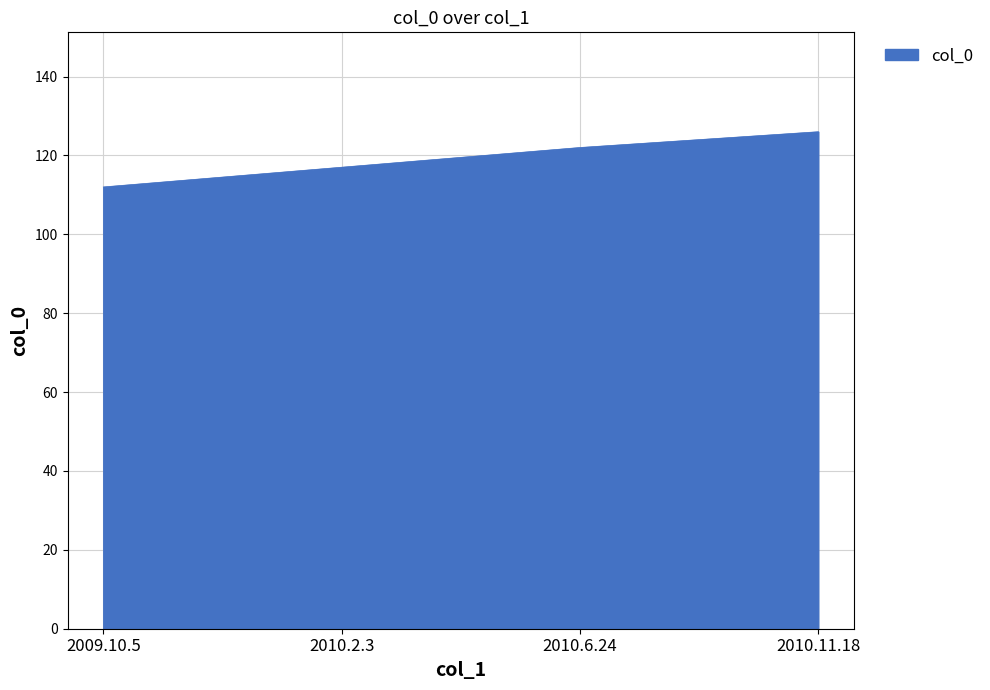

Is it true that the value at 2010.2.3 is 117?

True